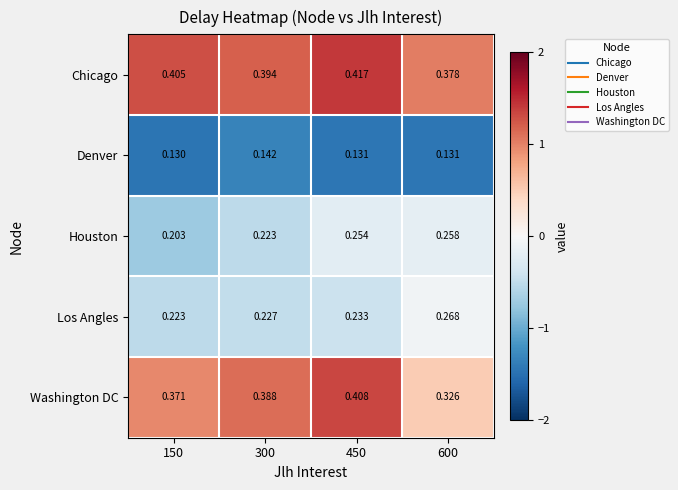

At which category is the sum across all series the highest?

450